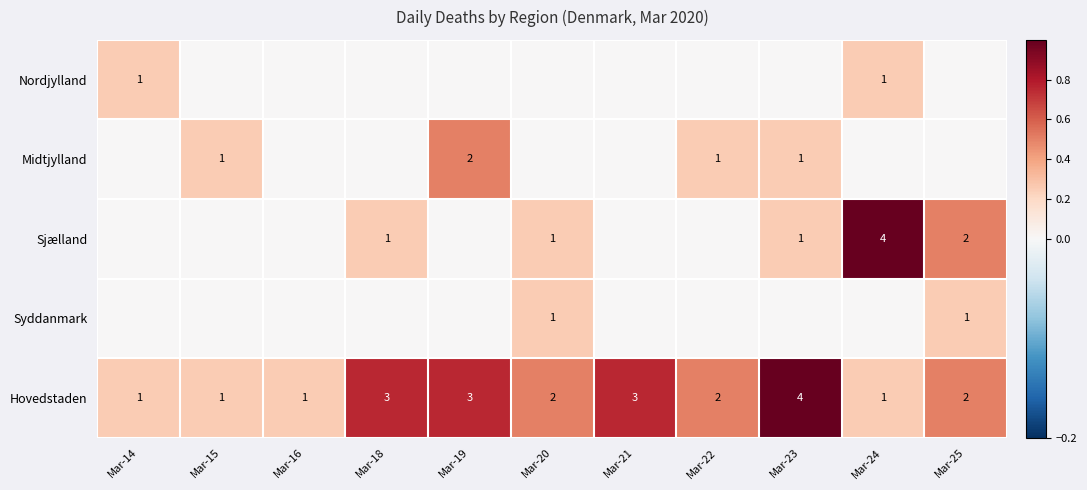

What is the sum of all Hovedstaden values?

23